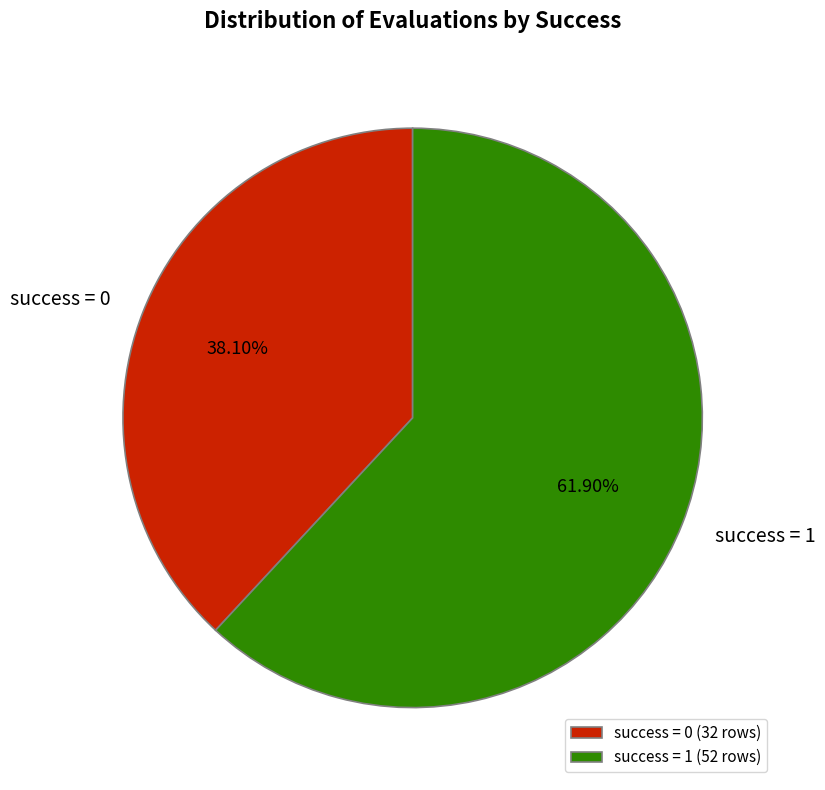

Is the sum of success = 0 and success = 1 greater than half?

Yes